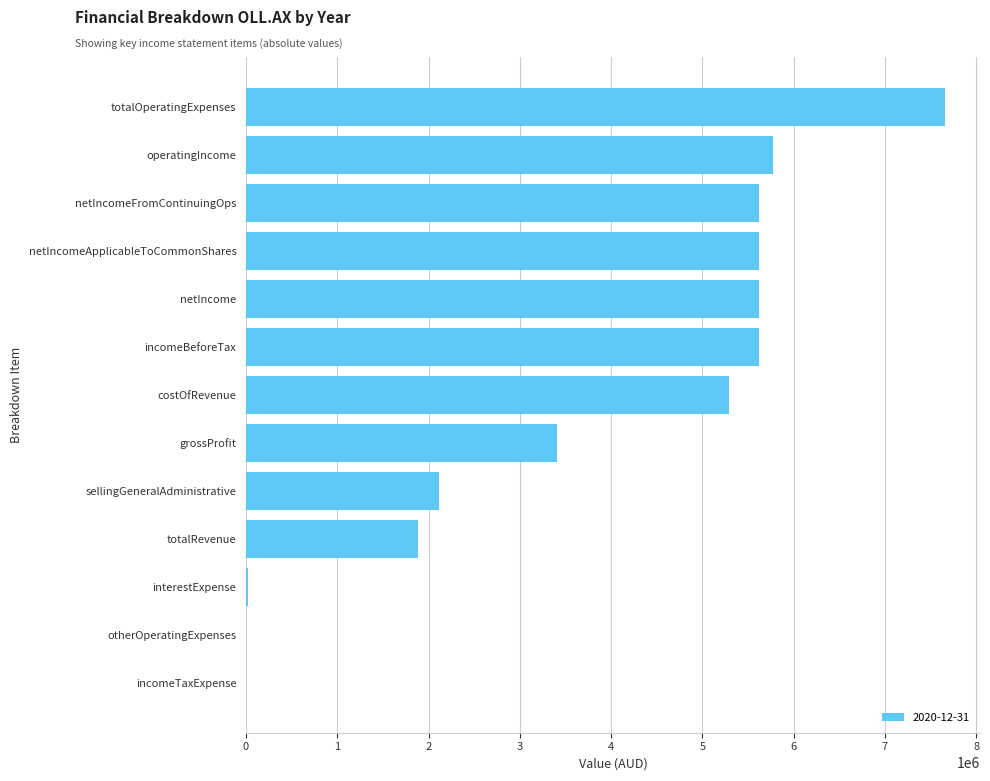

Approximately how many times larger is the value at netIncome compared to costOfRevenue?

1.1